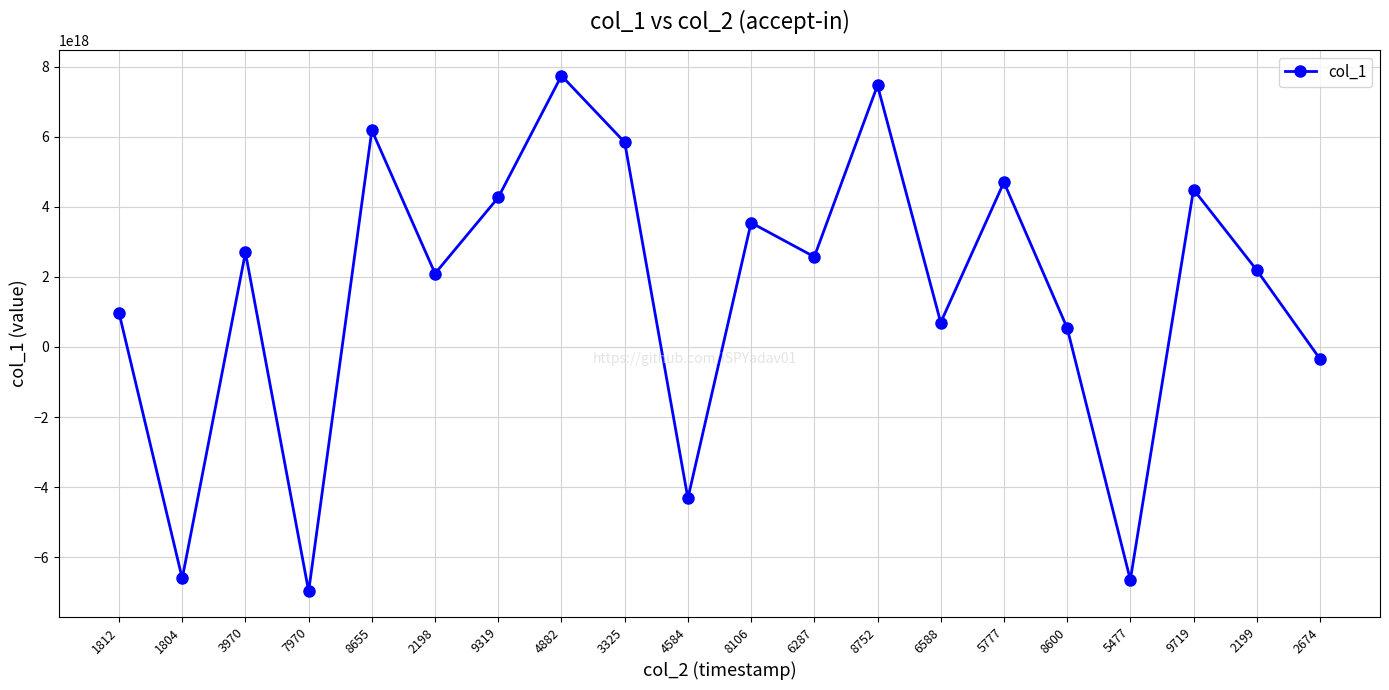

Which category has the lowest value across all series?

7970